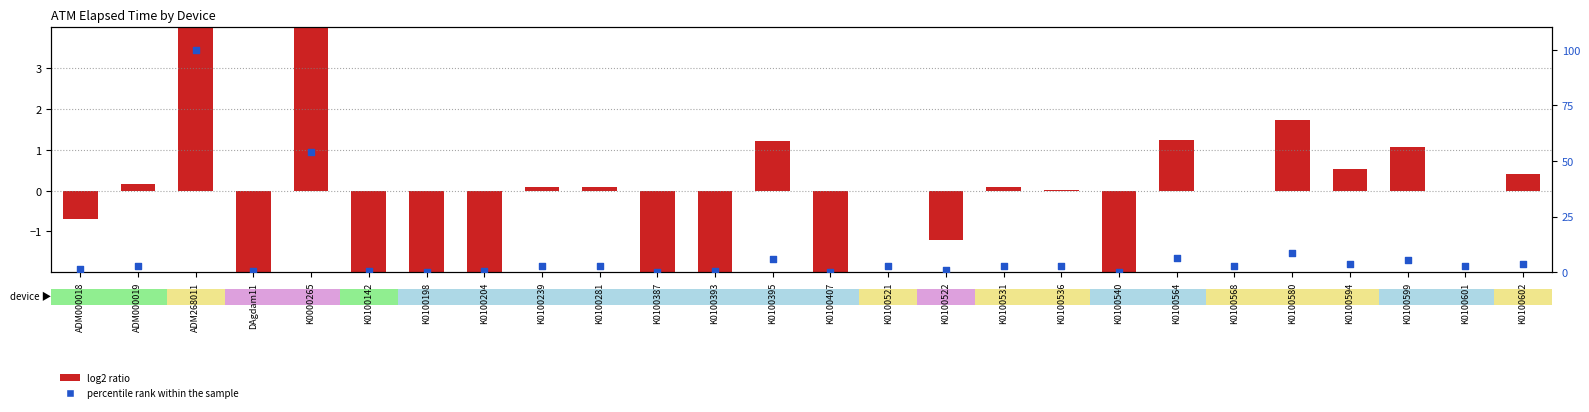

What are all the series names shown in the legend?

log2 ratio, percentile rank within the sample